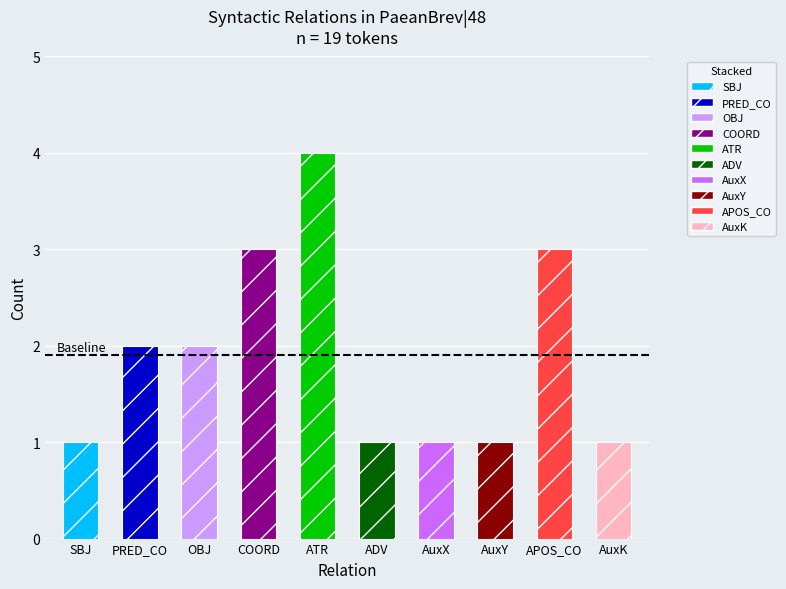

Reading left to right, list all the values displayed in this chart.

1	2	2	3	4	1	1	1	3	1